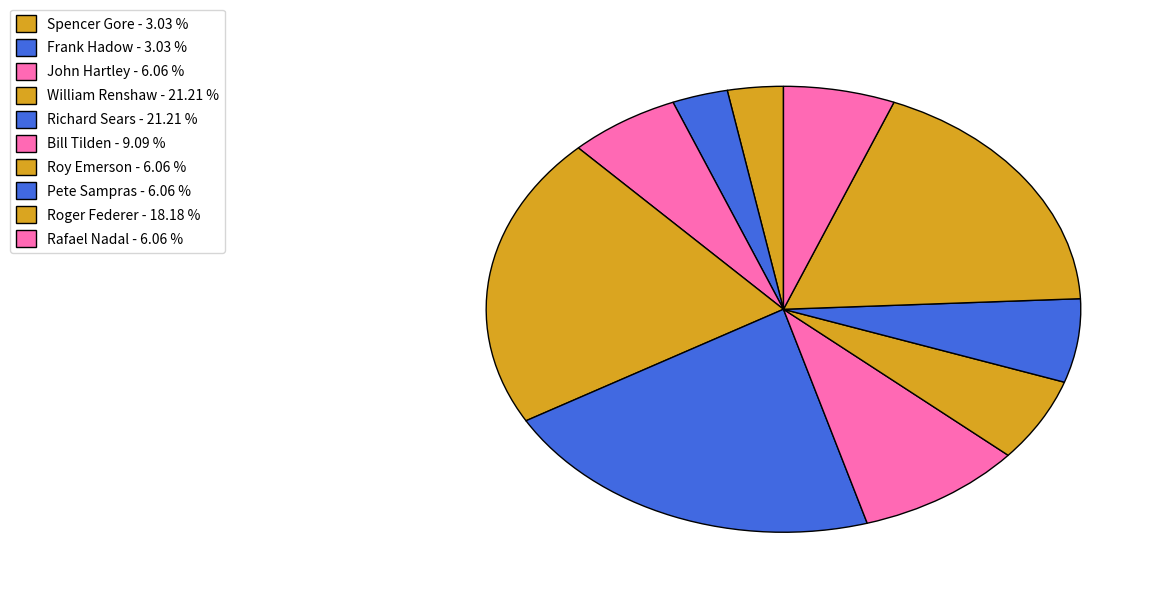

How many segments does this pie chart have?

10